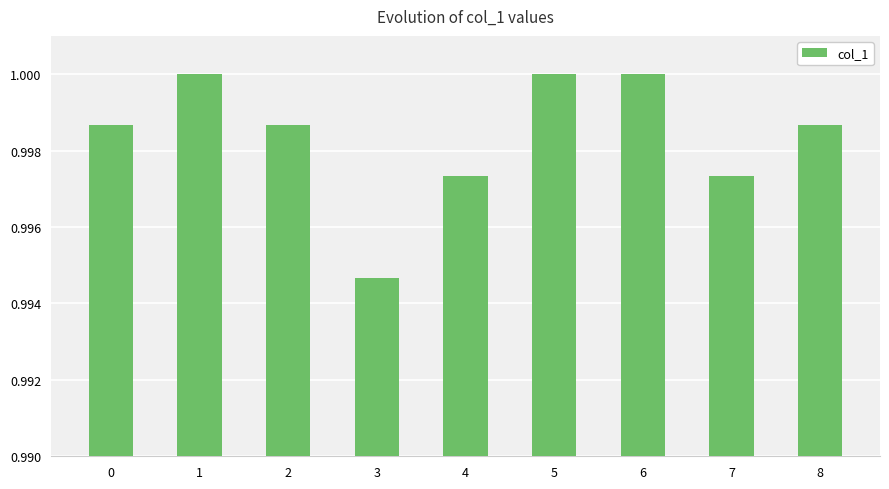

Where is the data nearest to the value 0?

3